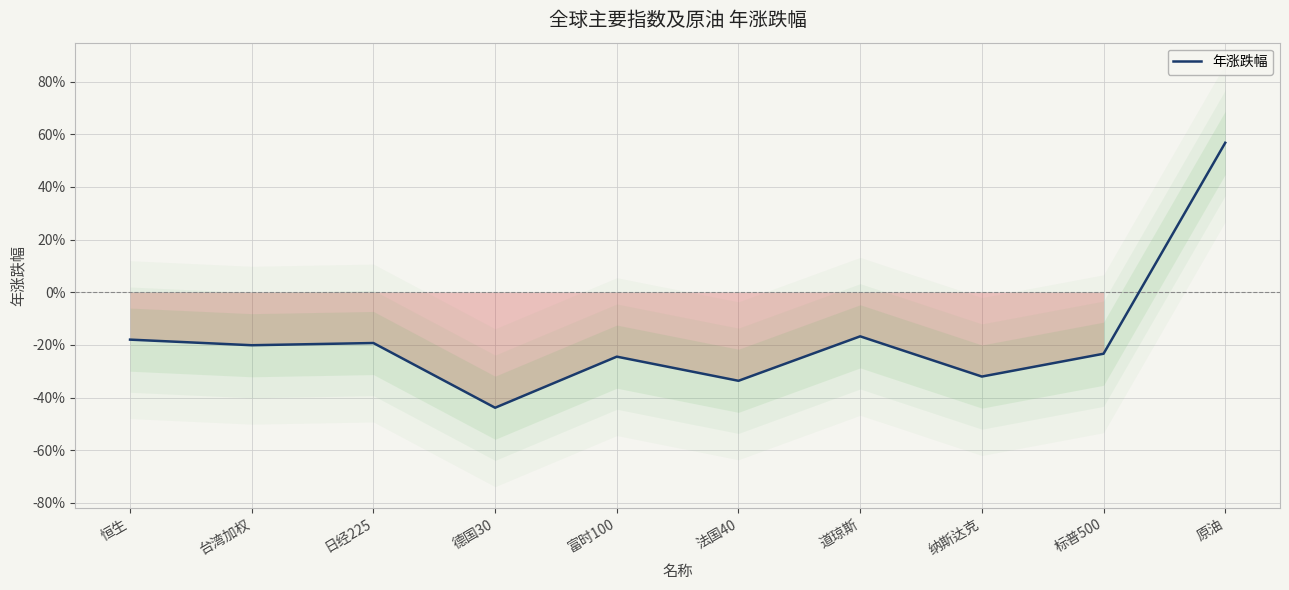

Where is the first local minimum?

台湾加权